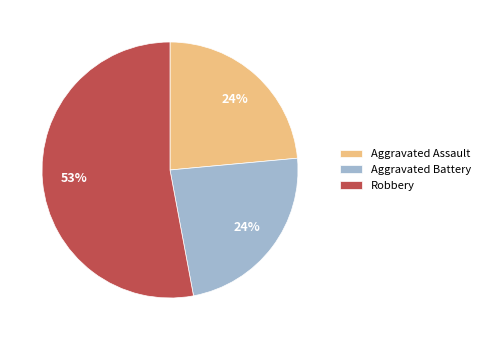

Count the number of slices in the pie.

3